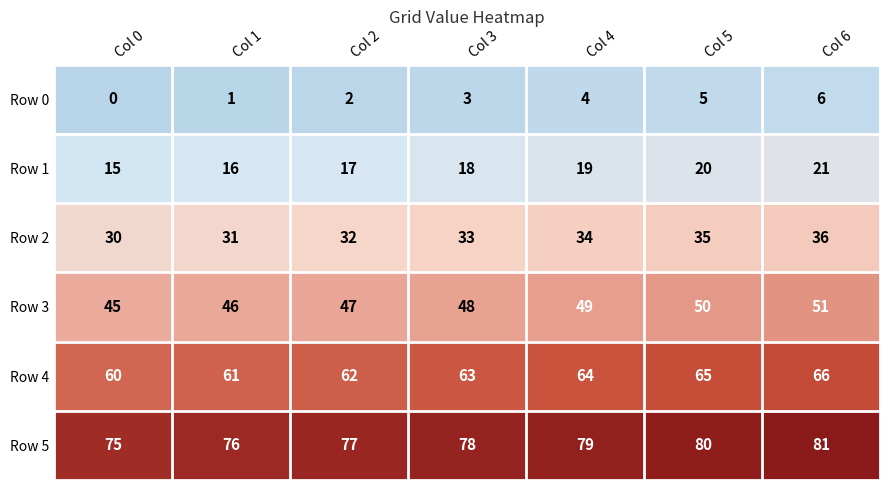

What is the sum of all Row 1 values?

126